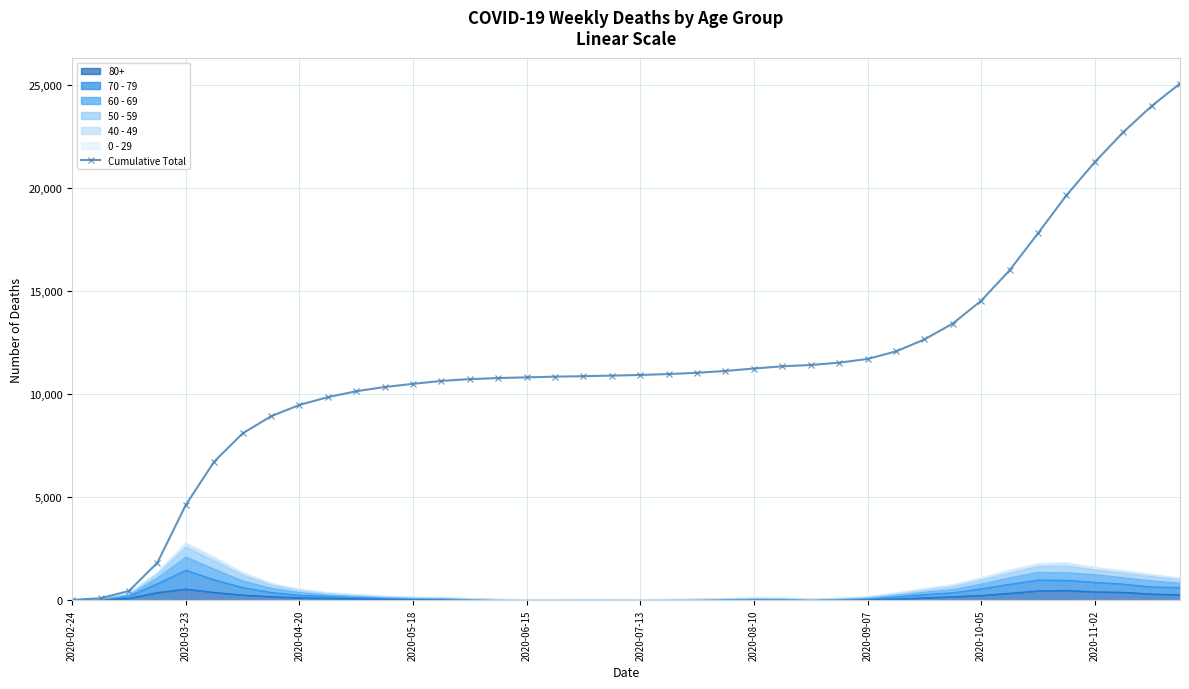

Reading left to right, transcribe all the data shown in this chart.

13	96	449	1819	4622	6726	8094	8925	9476	9853	10141	10345	10500	10642	10729	10781	10815	10848	10872	10899	10931	10976	11036	11126	11244	11351	11415	11527	11707	12072	12653	13424	14529	16009	17804	19644	21259	22709	23979	25073